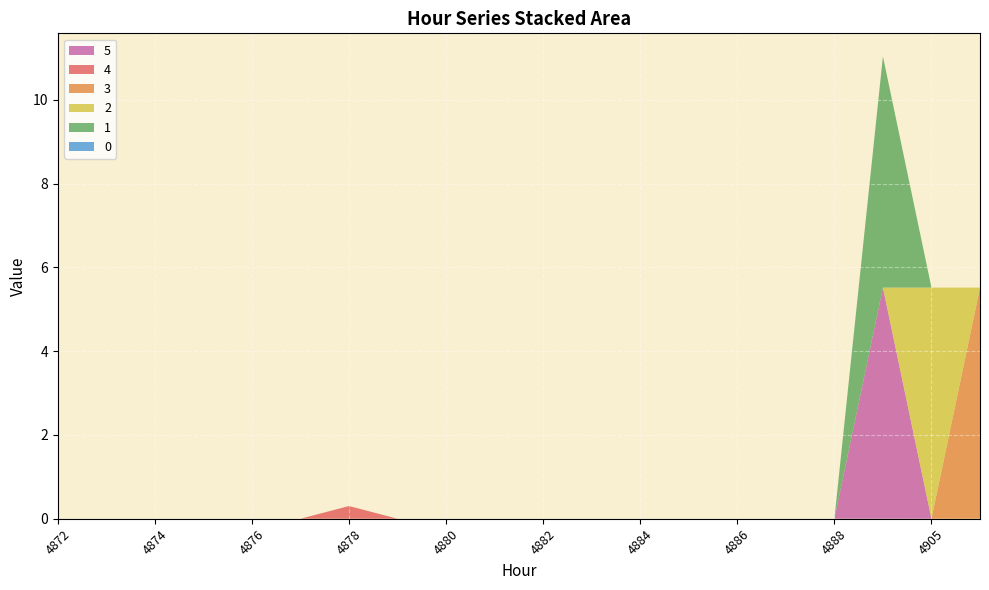

Reading left to right, transcribe all the data shown in this chart.

0: 0.0	0.0	0.0	0.0	0.0	0.0	0.0	0.0	0.0	0.0	0.0	0.0	0.0	0.0	0.0	0.0	0.0	0.0	0.0	0.0
1: 0.0	0.0	0.0	0.0	0.0	0.0	0.0	0.0	0.0	0.0	0.0	0.0	0.0	0.0	0.0	0.0	0.0	5.5	0.0	0.0
2: 0.0	0.0	0.0	0.0	0.0	0.0	0.0	0.0	0.0	0.0	0.0	0.0	0.0	0.0	0.0	0.0	0.0	0.0	5.5	0.0
3: 0.0	0.0	0.0	0.0	0.0	0.0	0.0	0.0	0.0	0.0	0.0	0.0	0.0	0.0	0.0	0.0	0.0	0.0	0.0	5.5
4: 0.0	0.0	0.0	0.0	0.0	0.0	0.3	0.0	0.0	0.0	0.0	0.0	0.0	0.0	0.0	0.0	0.0	0.0	0.0	0.0
5: 0.0	0.0	0.0	0.0	0.0	0.0	0.0	0.0	0.0	0.0	0.0	0.0	0.0	0.0	0.0	0.0	0.0	5.5	0.0	0.0